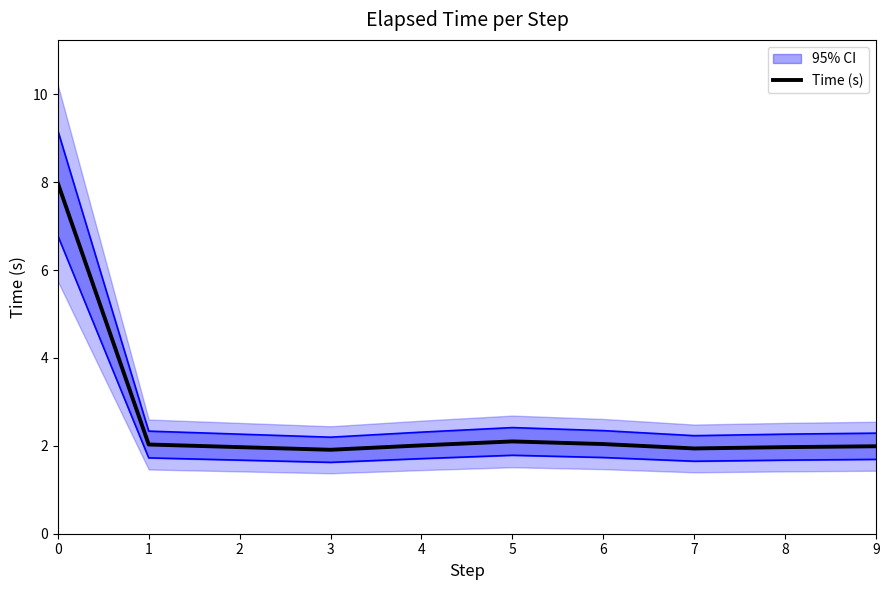

What is the value of the 10th point from the left?

2.0